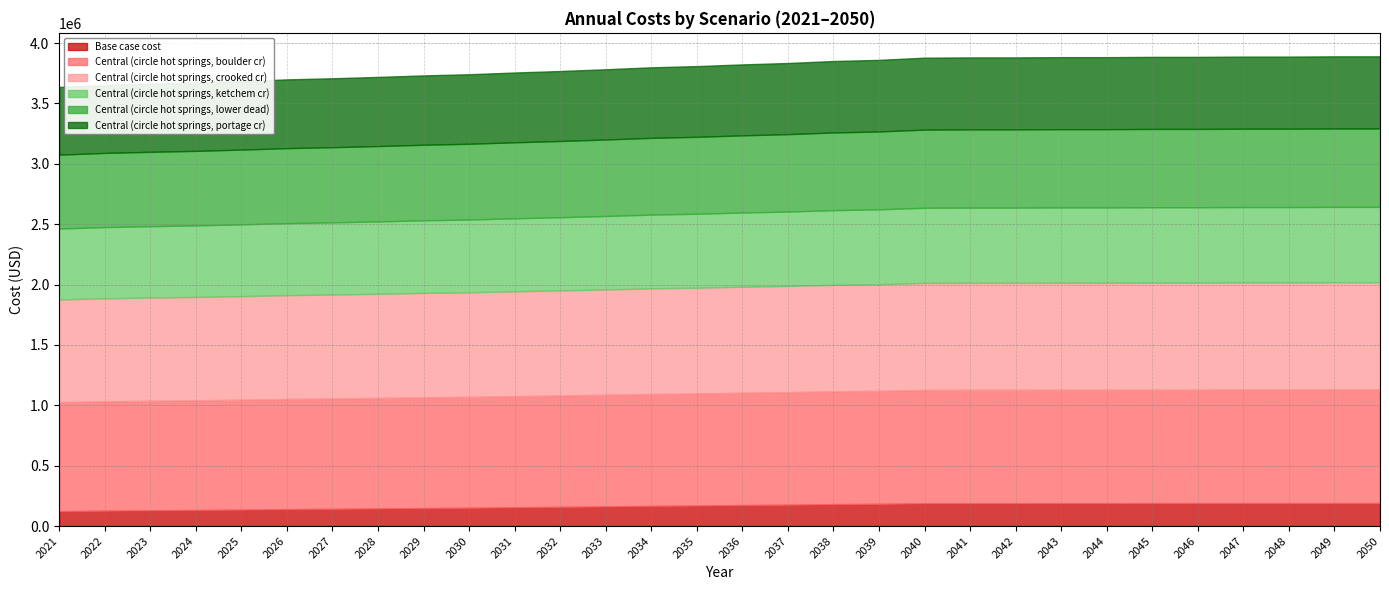

Which label corresponds to the largest value in the chart?

2049